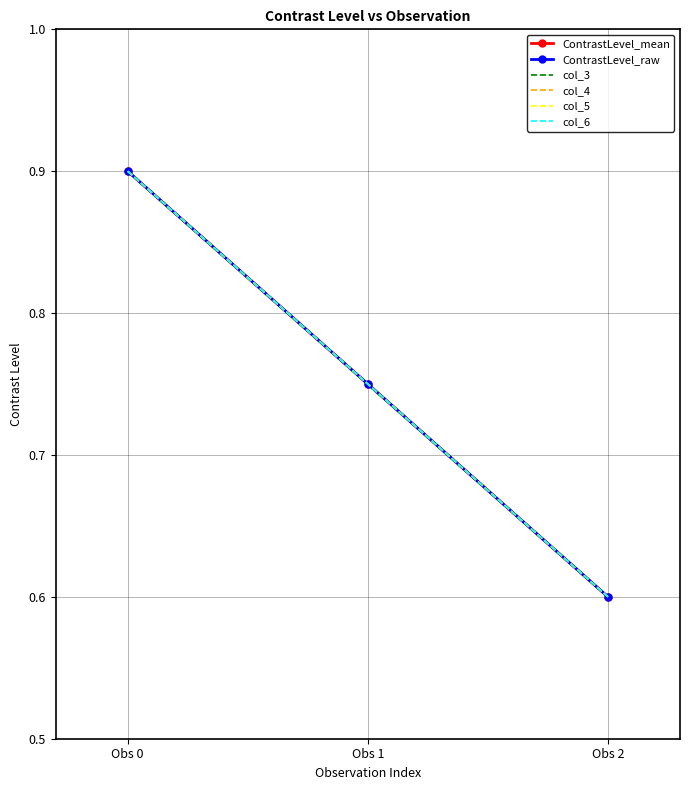

Rank the series at Obs 2 from highest to lowest value.

ContrastLevel_mean, ContrastLevel_raw, col_3, col_4, col_5, col_6